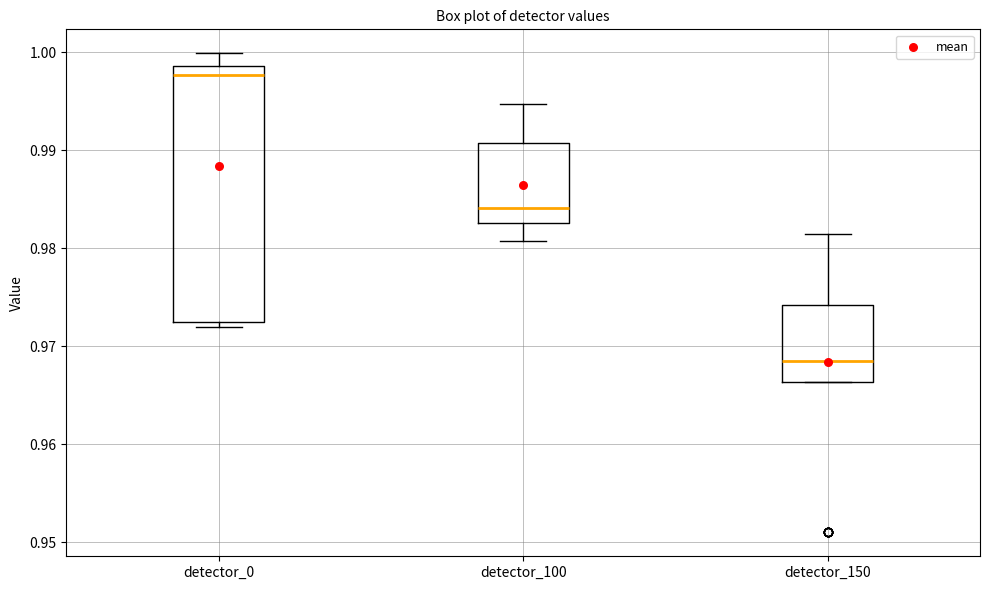

Reading left to right, transcribe this box plot: for each box, give where its median line is, the range the box spans, and where its two whiskers end, as read against the y-axis. The values are not printed on the chart, so give them approximately, as read against the axis.

detector_0: median 0.998, box 0.973 to 0.999, whiskers 0.972 to 1.000
detector_100: median 0.984, box 0.983 to 0.991, whiskers 0.981 to 0.995
detector_150: median 0.969, box 0.966 to 0.974, whiskers 0.966 to 0.981